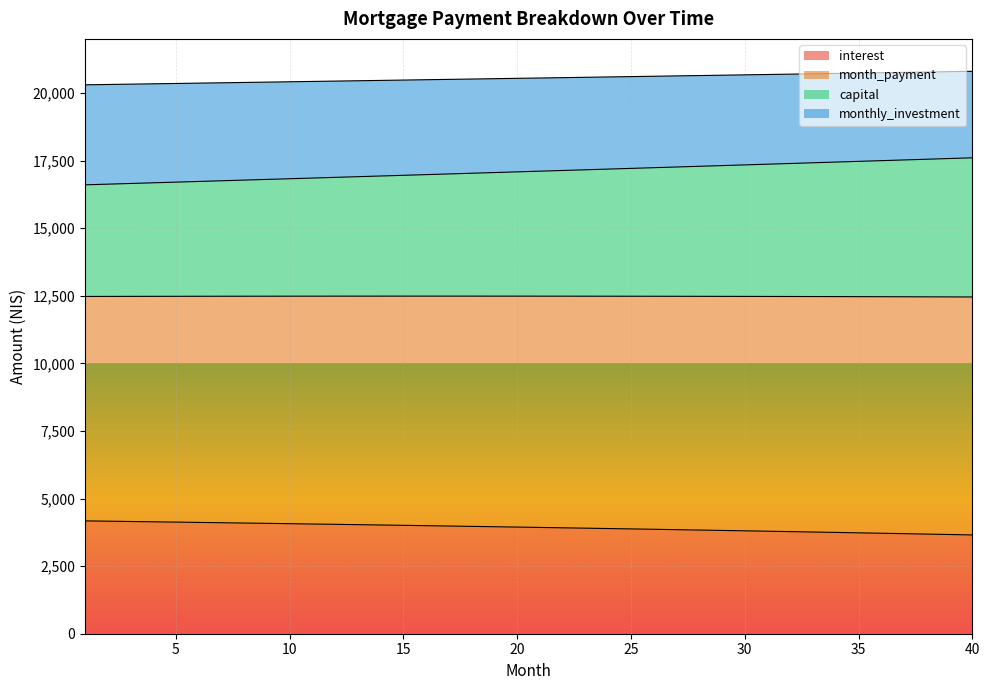

What is the lowest value of the interest series?

3653.6